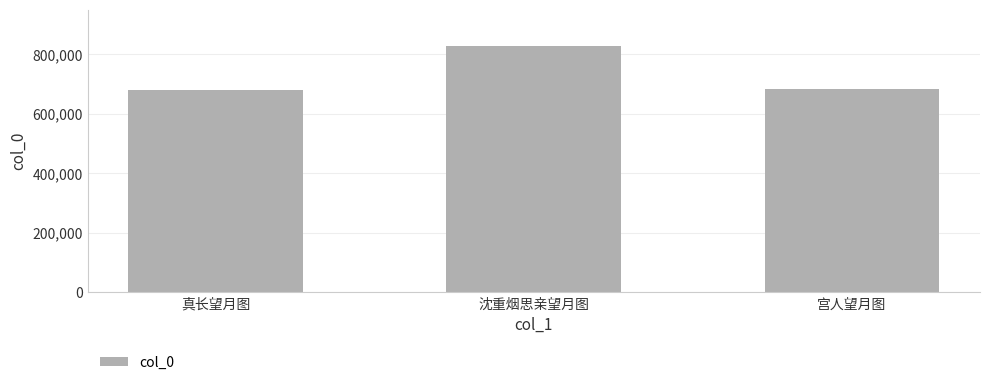

What is the sum of all values?

2185946